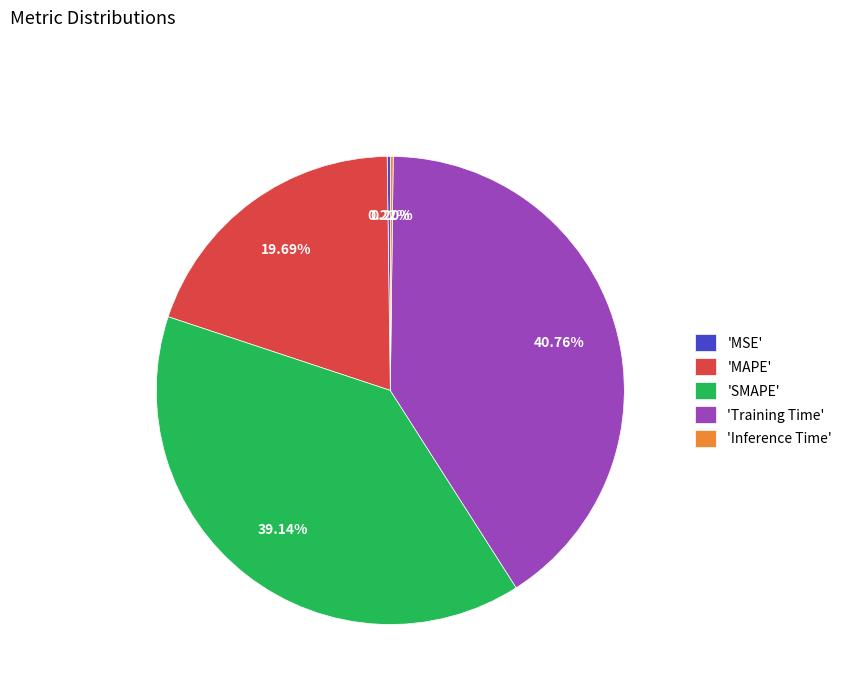

Combined, do 'Training Time' and 'MAPE' account for over 50%?

Yes